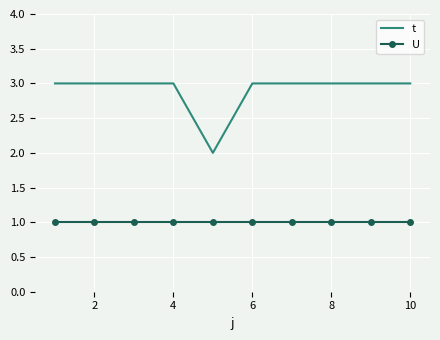

True or false: U and t intersect in this chart.

False